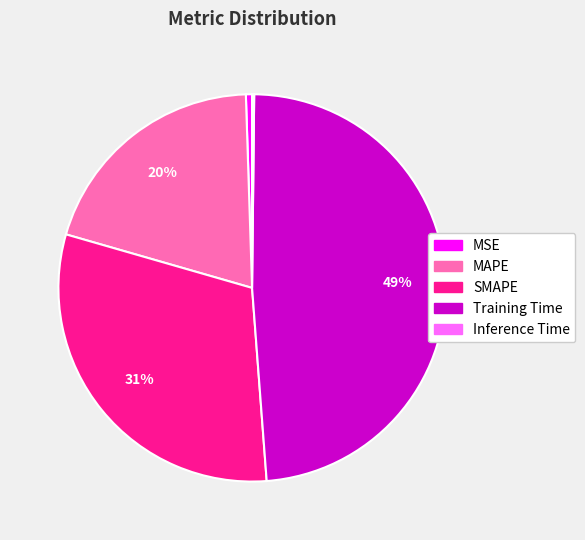

Which slice is the largest?

Training Time